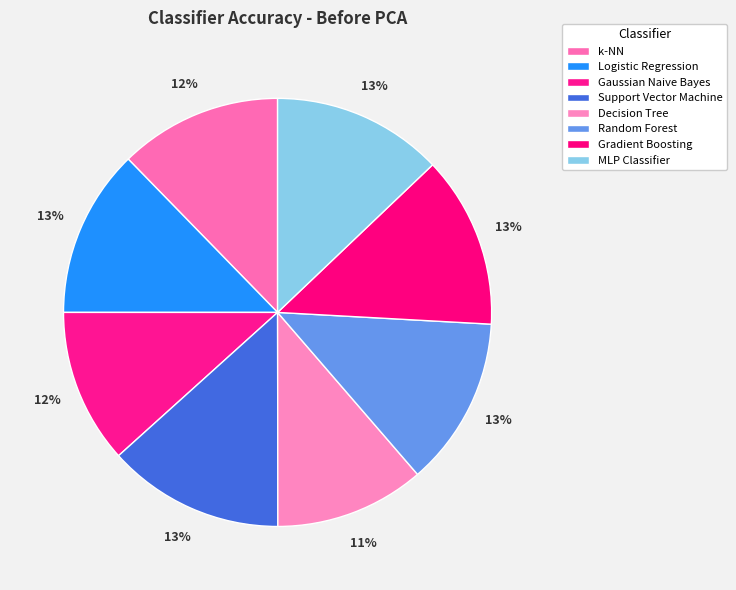

Does k-NN represent more than half of the total?

No